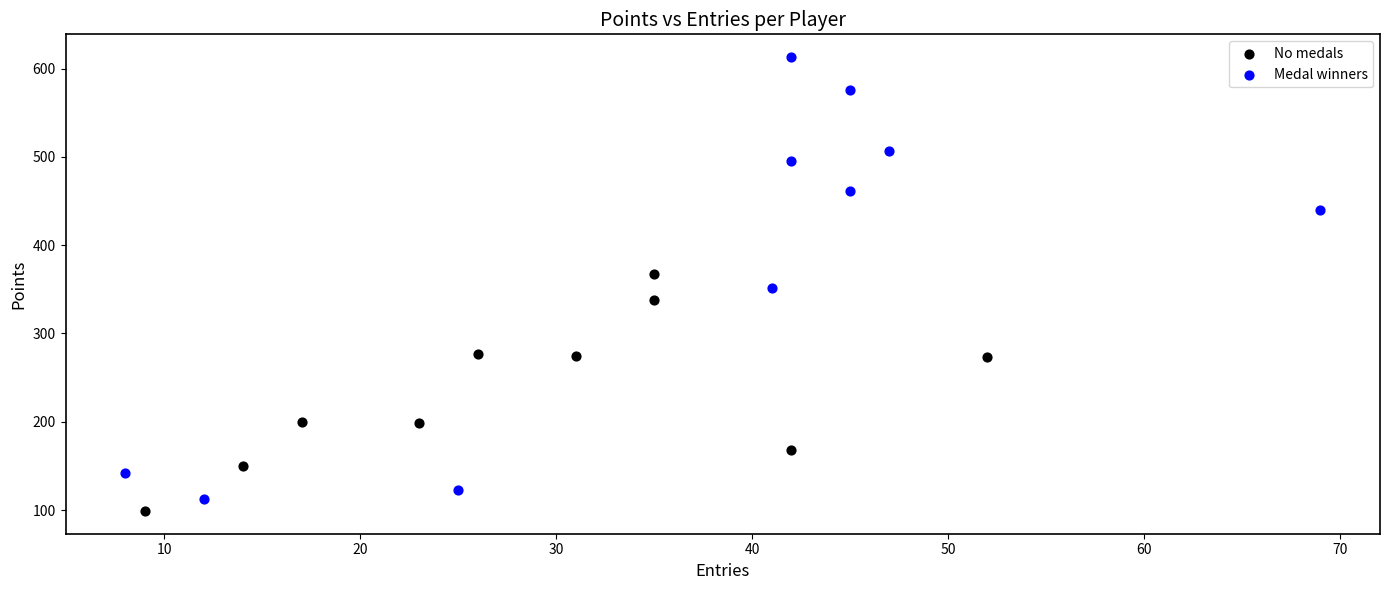

Which series has the largest Y range (max minus min)?

Medal winners